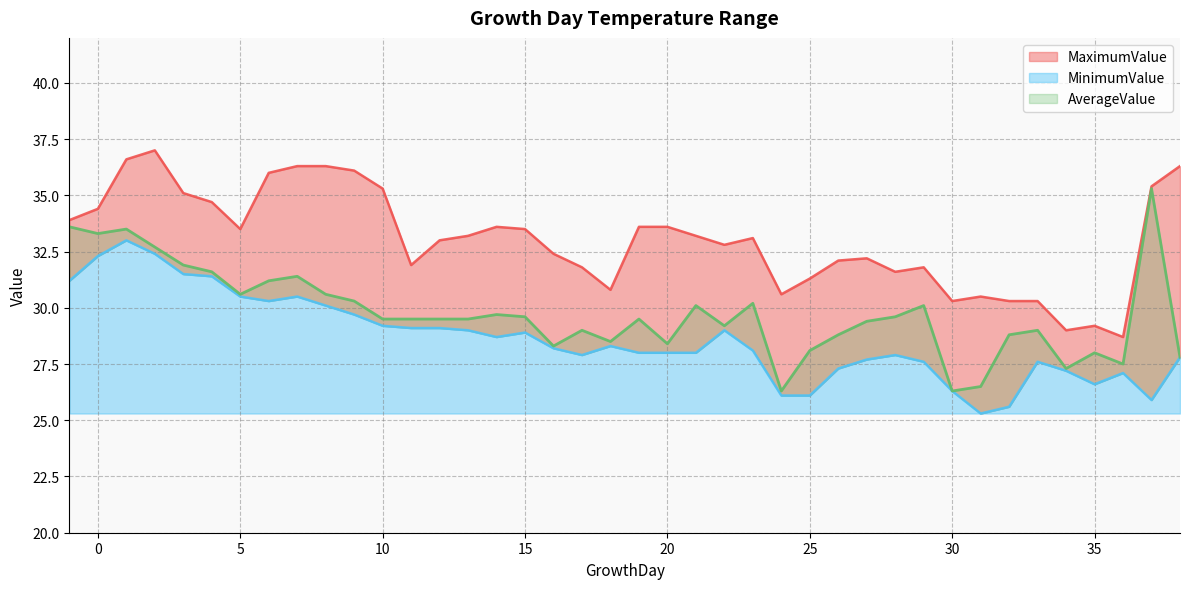

True or false: MinimumValue and MaximumValue cross at least once.

False